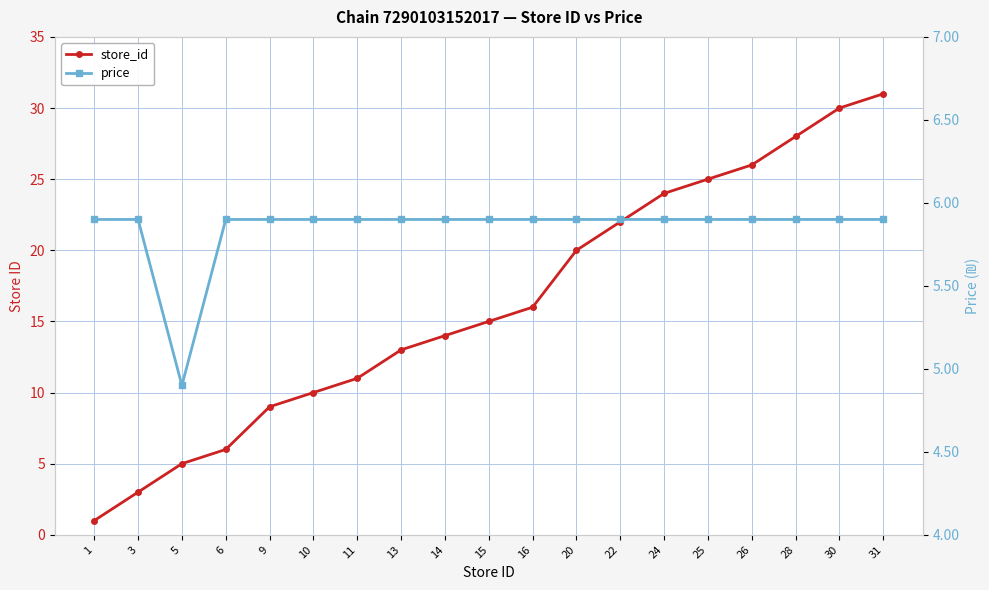

Where does the store_id series first go above 15?

16